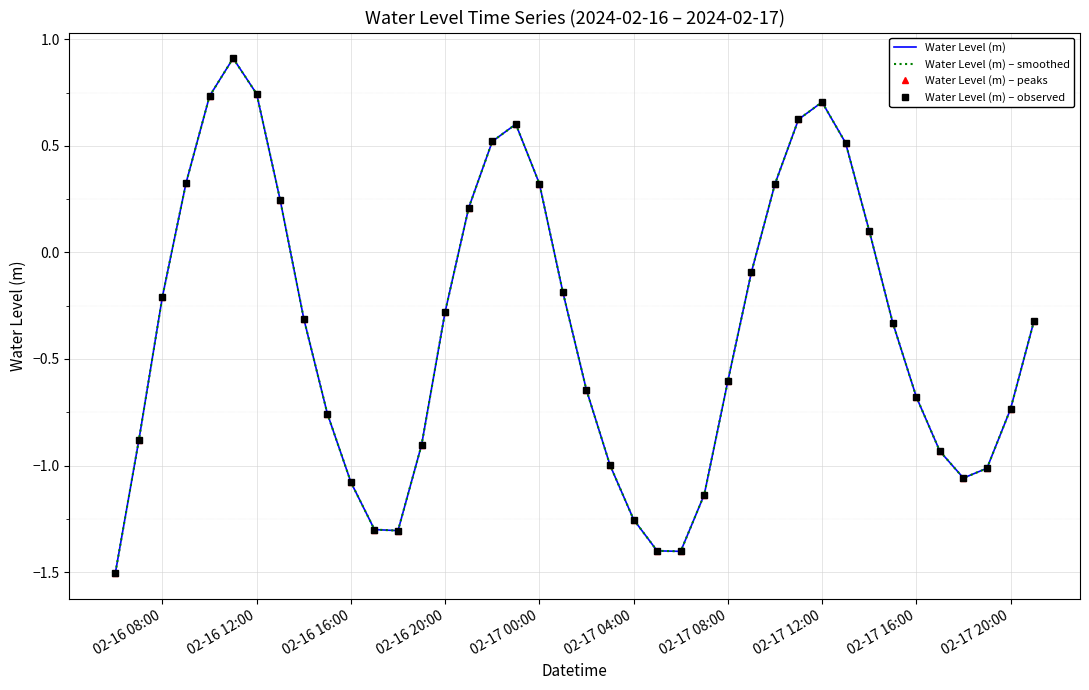

True or false: Water Level (m) – observed and Water Level (m) – smoothed cross at least once.

False